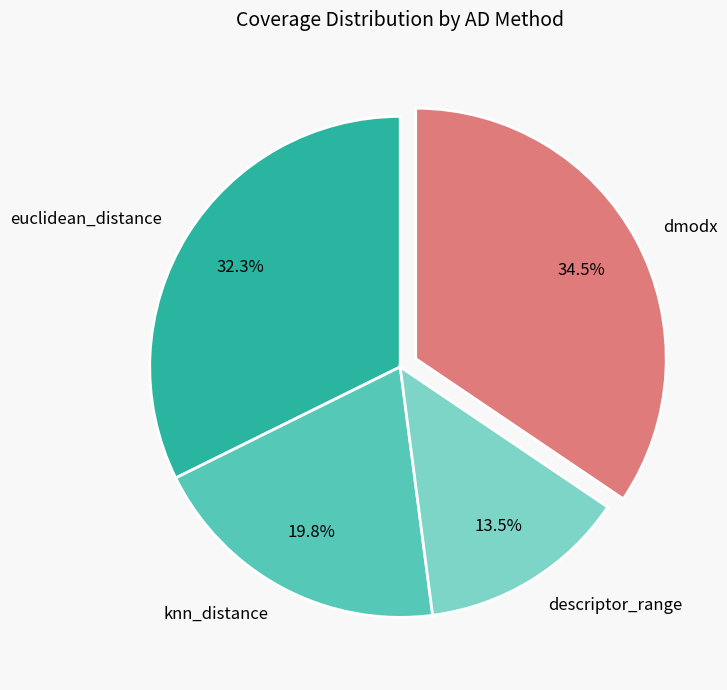

Does knn_distance represent more than half of the total?

No